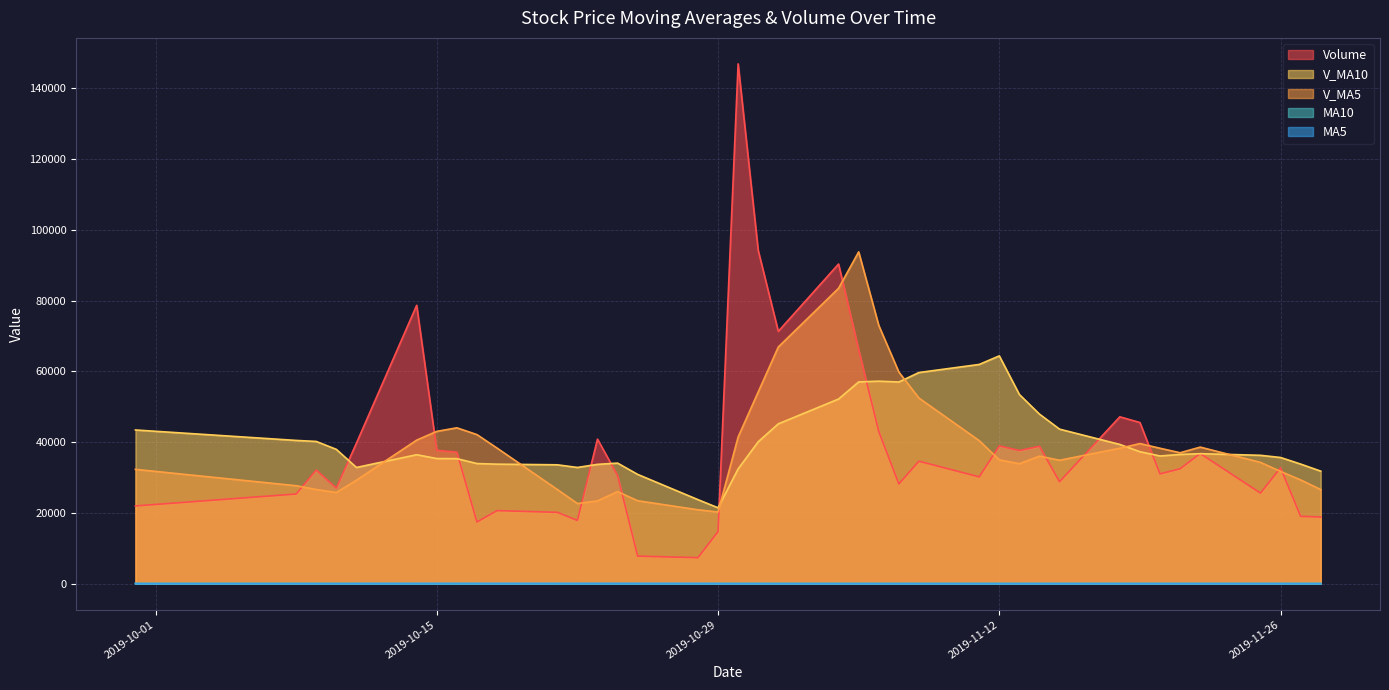

Reading left to right, transcribe all the data shown in this chart.

volume: 21967.5	25335.8	32117.4	27013.0	39698.7	78655.1	37694.5	37139.6	17427.7	20646.6	20160.2	17871.4	40844.1	30557.2	7789.0	7356.0	14708.0	146853.6	94145.4	71290.0	90310.0	66128.7	43022.2	28181.2	34600.3	30176.0	38929.8	37622.8	38826.3	28810.2	47146.0	45532.6	31021.0	32465.8	36774.7	25602.1	32751.4	19037.0	18840.0
ma10: 60.2	59.5	59.1	58.5	58.5	58.9	59.3	59.8	60.5	61.1	61.9	62.5	63.0	63.4	63.0	61.6	59.7	58.0	56.3	54.7	53.6	52.4	51.1	49.8	49.1	48.8	49.3	49.9	50.7	51.2	51.6	52.2	52.6	53.0	53.1	53.4	53.6	53.8	53.9
v_ma5: 32305.3	27681.8	26607.9	25764.5	29226.5	40564.0	43035.7	44040.2	42123.1	38312.7	26613.7	22649.1	23390.0	26015.9	23444.4	20883.5	20250.9	41452.8	54170.4	66870.6	83461.4	93745.5	72979.3	59786.4	52448.5	40421.7	34981.9	33902.0	36031.1	34873.0	38267.0	39587.6	38267.2	36995.1	38588.0	34279.2	31723.0	29326.2	26601.0
v_ma10: 43429.5	40477.9	40191.0	37952.1	32841.4	36434.7	35358.8	35324.1	33943.8	33769.6	33588.8	32842.4	33715.1	34069.5	30878.5	23748.6	21450.0	32421.4	40093.2	45157.5	52172.5	56998.2	57216.0	56978.4	59659.6	61941.6	64363.7	53440.7	47908.7	43660.8	39344.4	37284.8	36084.6	36513.1	36730.5	36273.1	35655.3	33796.7	31798.1
ma5: 57.1	56.3	56.5	57.3	58.5	60.7	62.3	63.1	63.6	63.7	63.1	62.8	63.0	63.3	62.2	60.0	56.7	53.1	49.3	47.2	47.3	48.2	49.1	50.3	50.9	50.4	50.5	50.7	51.1	51.5	52.7	53.8	54.5	54.9	54.8	54.1	53.5	53.1	52.9